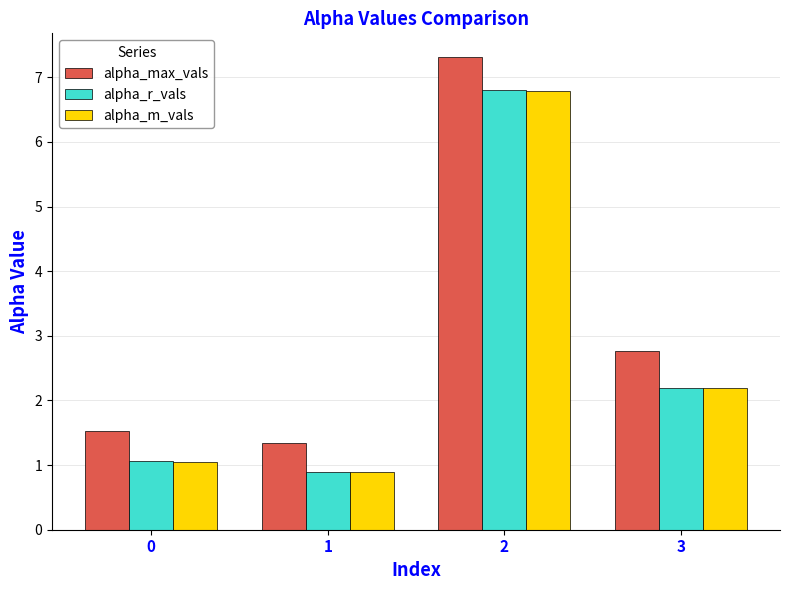

At how many categories does at least one series exceed 7?

1